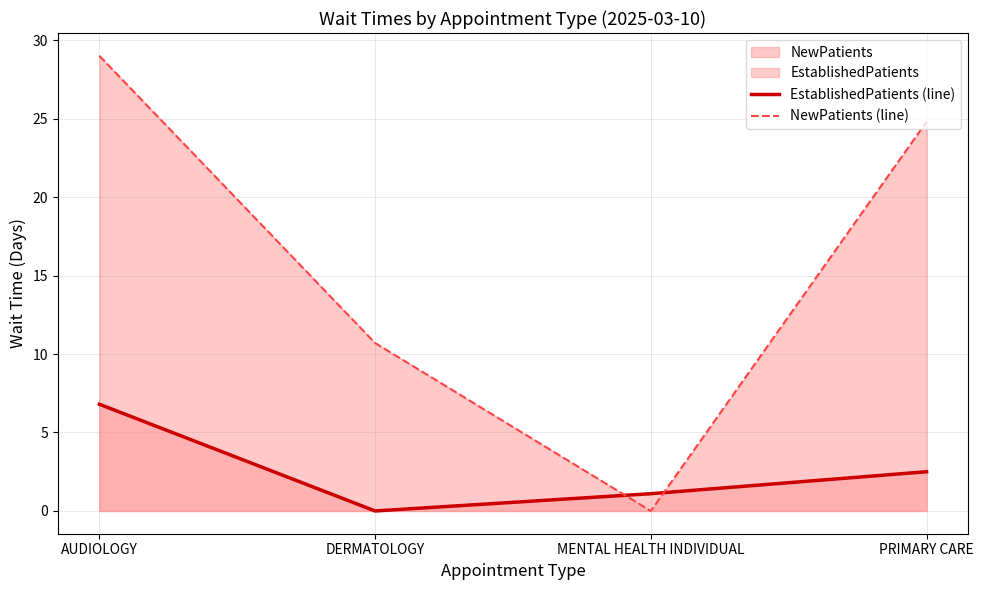

Which series ends up on top after the final intersection of NewPatients (line) and EstablishedPatients (line)?

NewPatients (line)